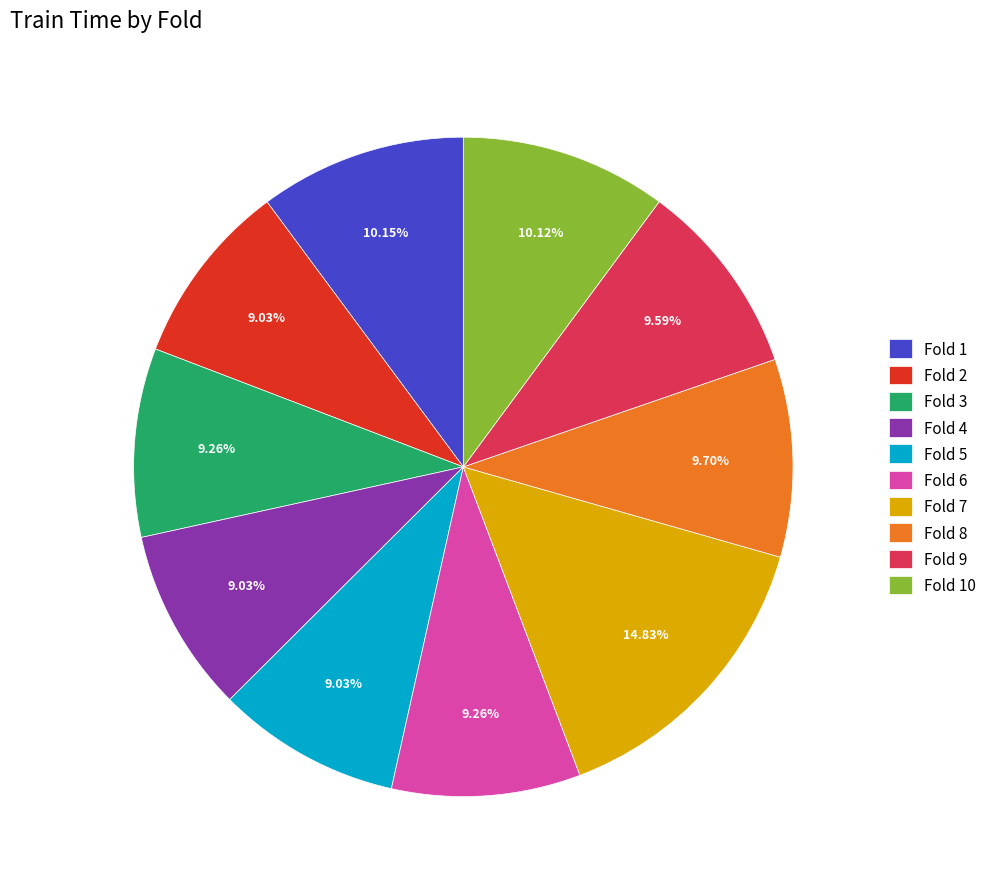

Does Fold 5 represent more than half of the total?

No